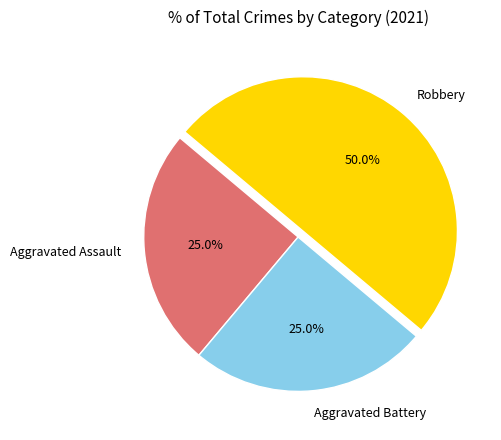

What is the largest slice in the pie chart?

Robbery